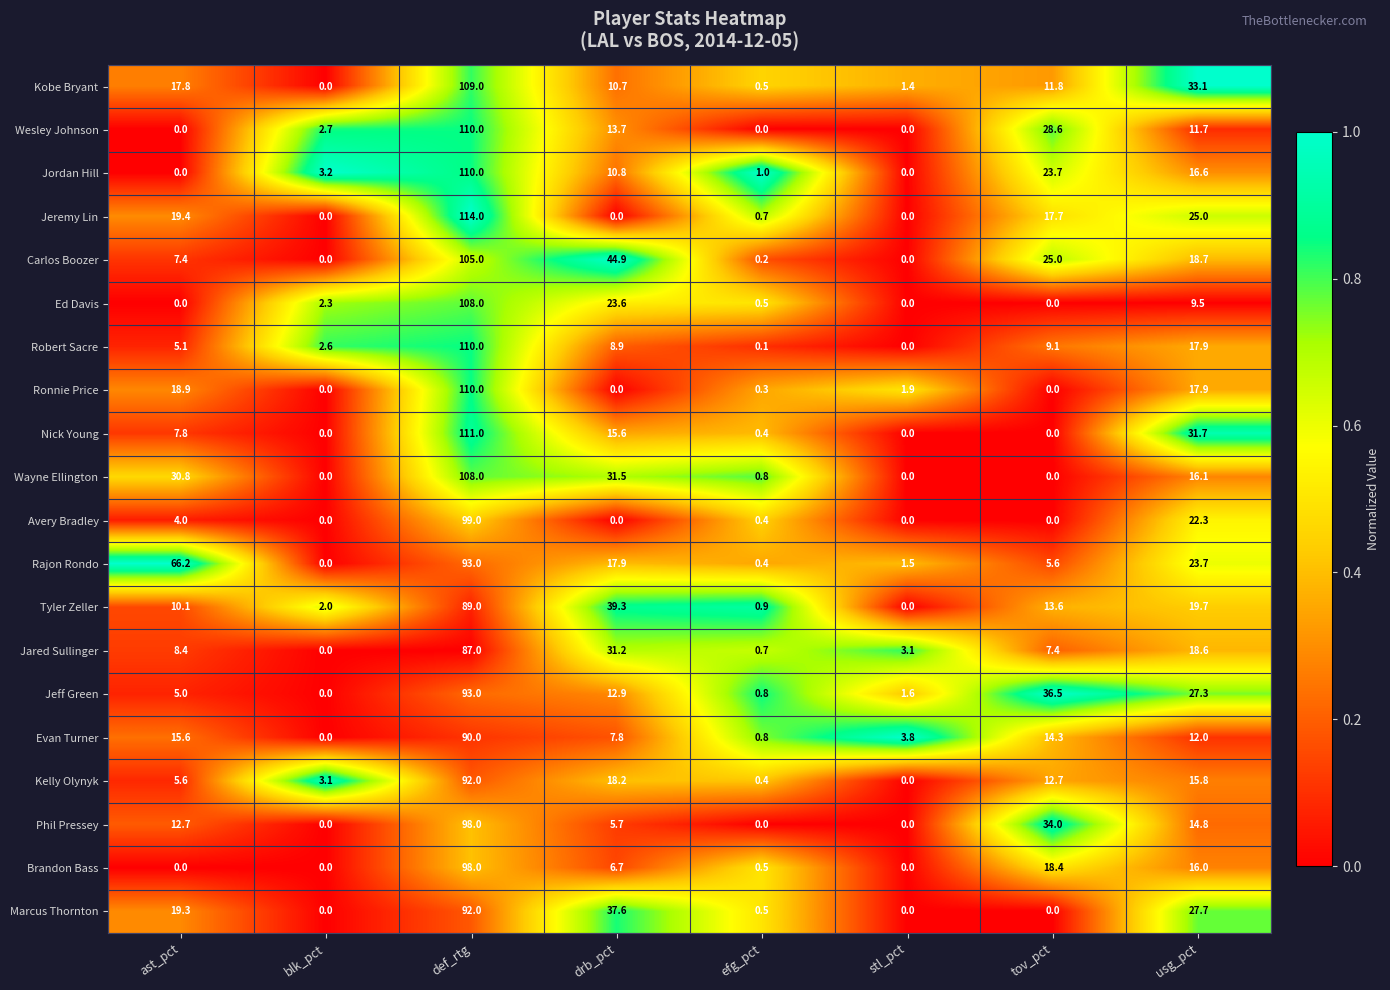

At which label is Avery Bradley closest to 49?

usg_pct